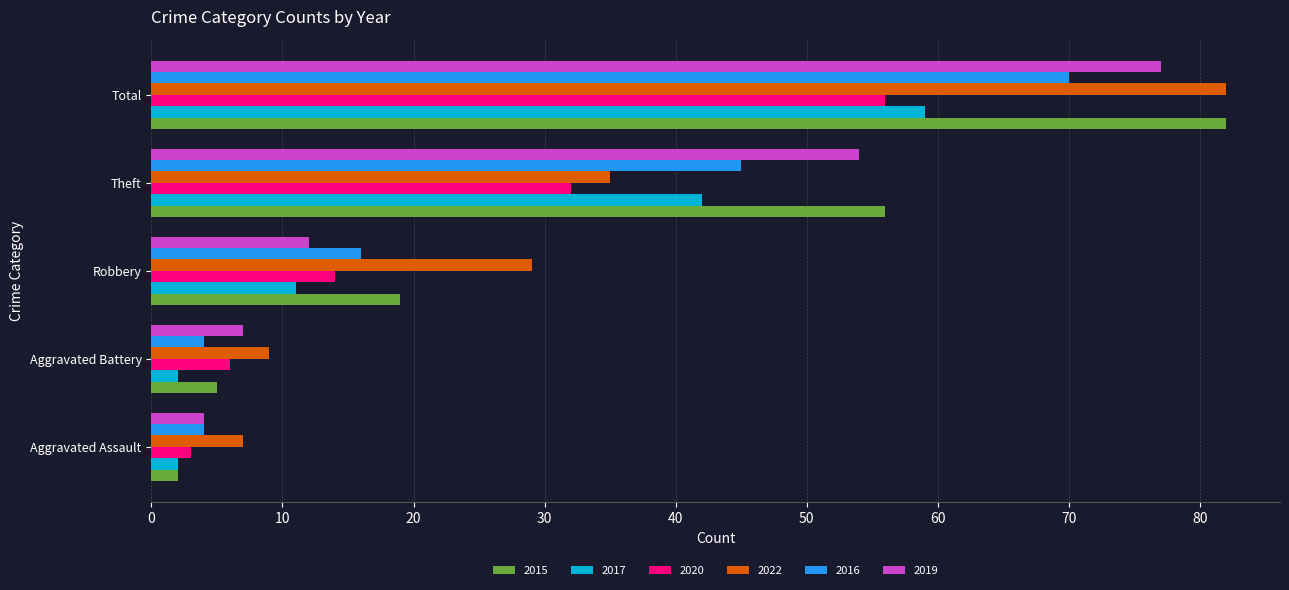

What value does the 2019 series have at Theft?

54